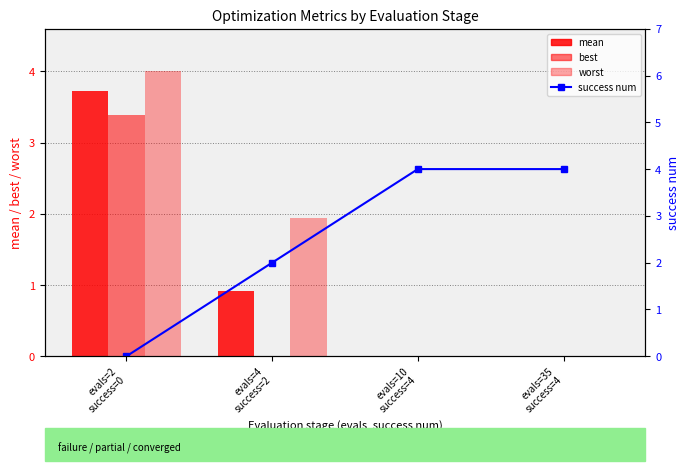

At which label is best closest to 1?

evals=4
success=2